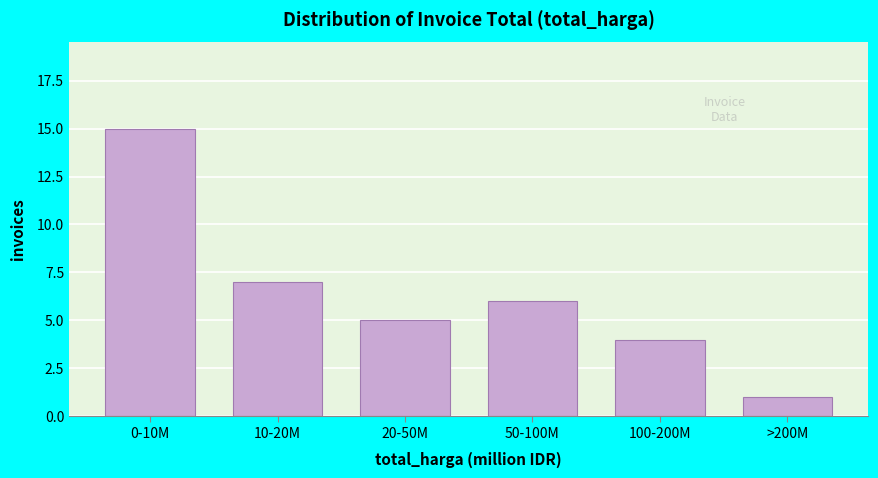

Reading right to left, what are all the values shown in this chart?

1	4	6	5	7	15